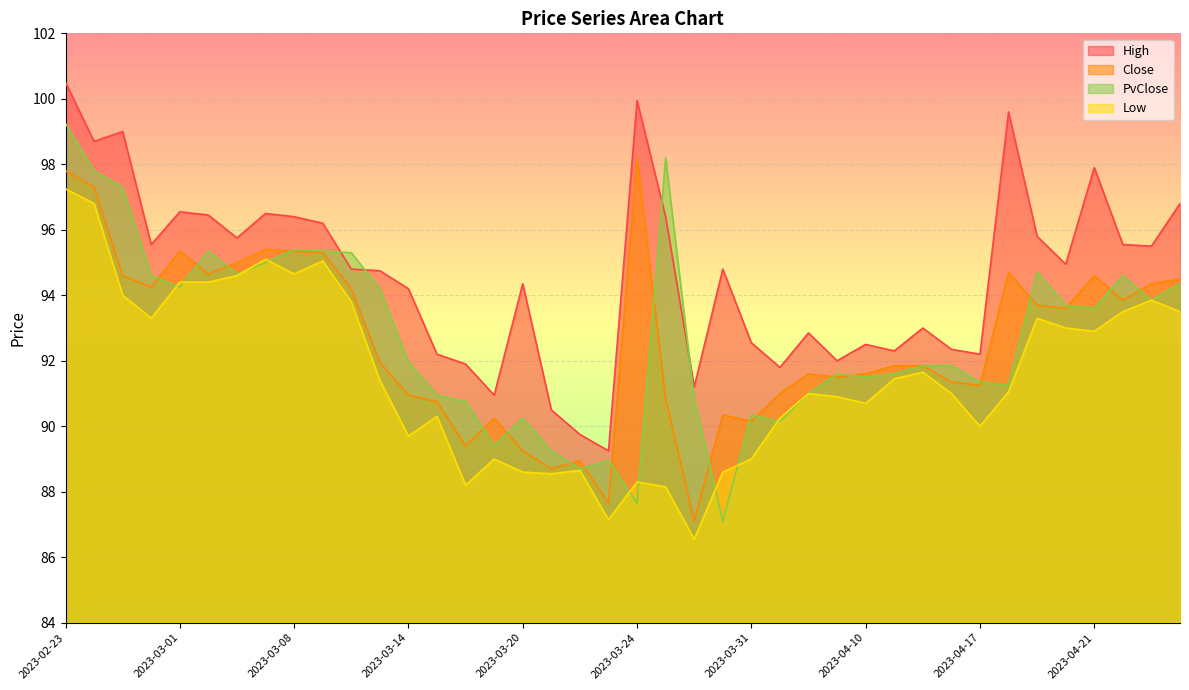

List the labels in order of PvClose value, smallest first.

2023-03-29, 2023-03-24, 2023-03-22, 2023-03-23, 2023-03-21, 2023-03-17, 2023-04-03, 2023-03-20, 2023-03-31, 2023-03-16, 2023-03-28, 2023-03-15, 2023-04-05, 2023-04-18, 2023-04-17, 2023-04-10, 2023-04-06, 2023-04-11, 2023-04-12, 2023-04-13, 2023-03-14, 2023-04-21, 2023-04-20, 2023-04-25, 2023-03-13, 2023-03-01, 2023-04-26, 2023-02-28, 2023-04-24, 2023-03-03, 2023-04-19, 2023-03-06, 2023-03-10, 2023-03-02, 2023-03-09, 2023-03-08, 2023-02-27, 2023-02-24, 2023-03-27, 2023-02-23